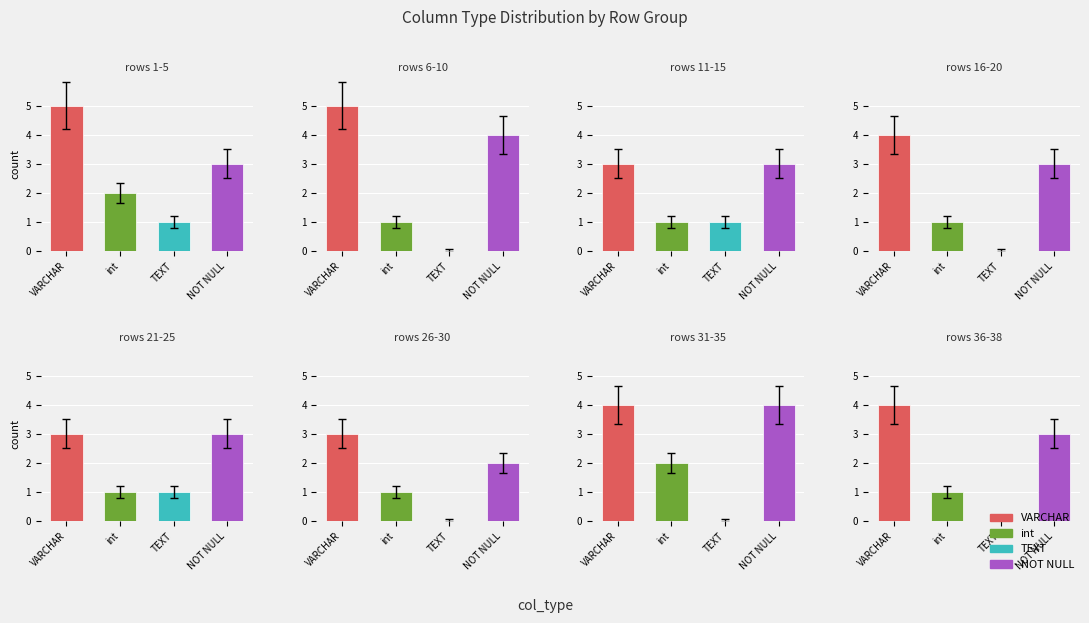

How many VARCHAR values are between 3 and 5?

8